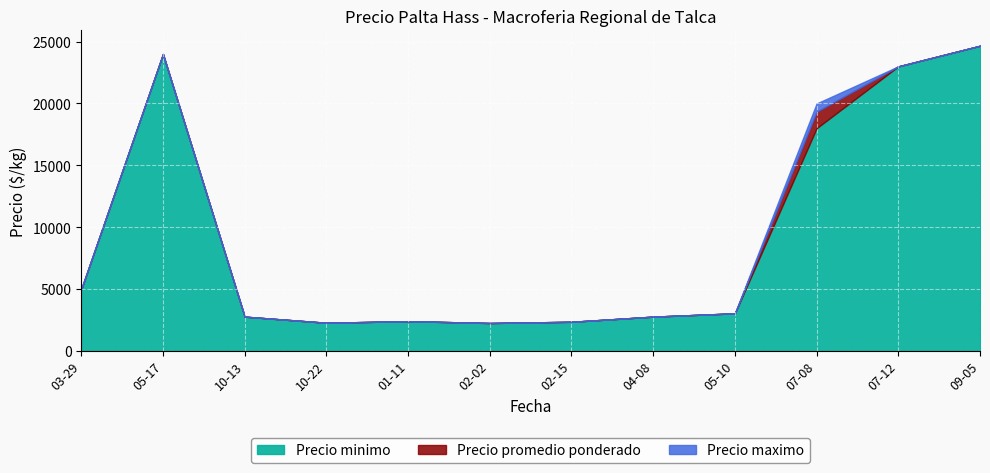

True or false: Precio promedio ponderado and Precio maximo intersect in this chart.

False